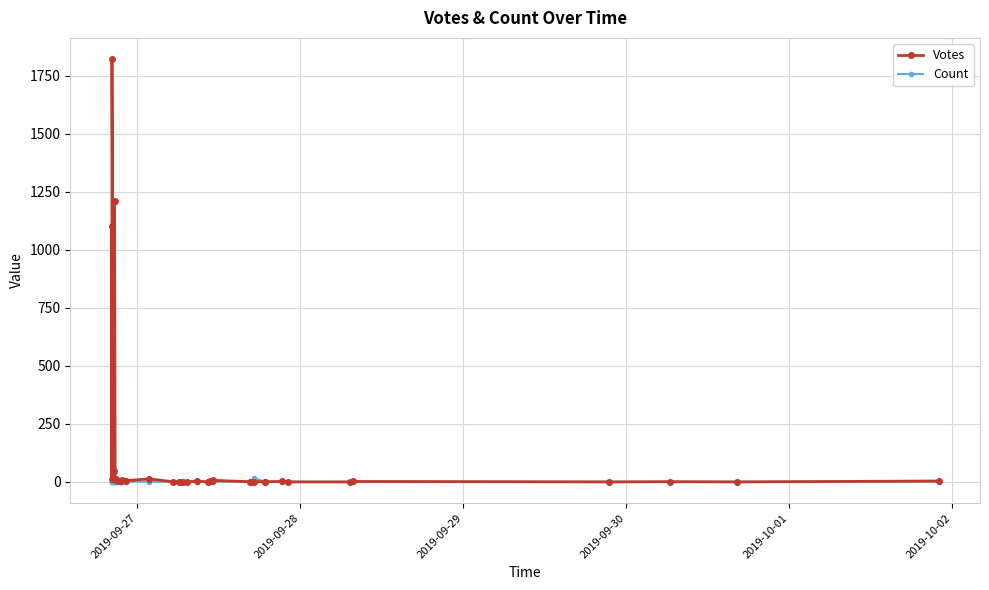

True or false: Votes has more than 0 points higher than both neighbors.

True